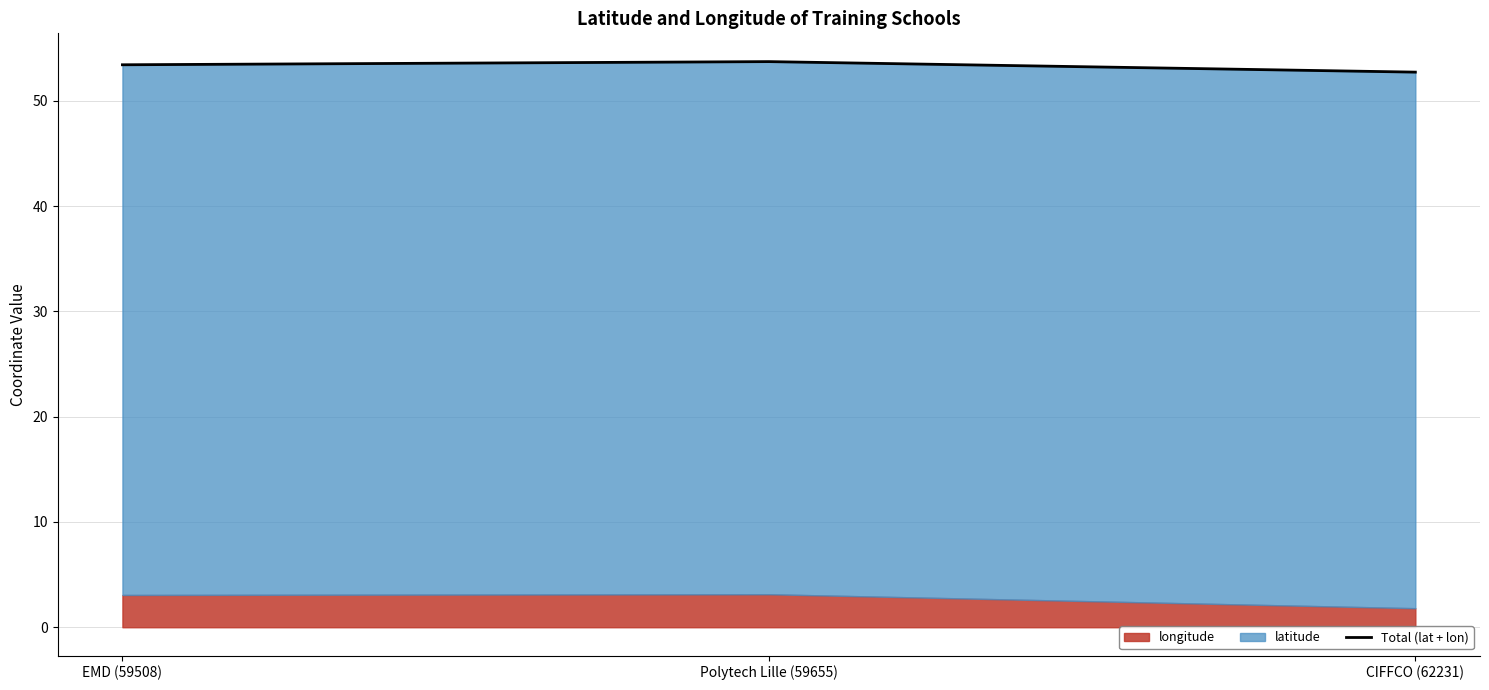

Count the values in the range 52 to 53.

1